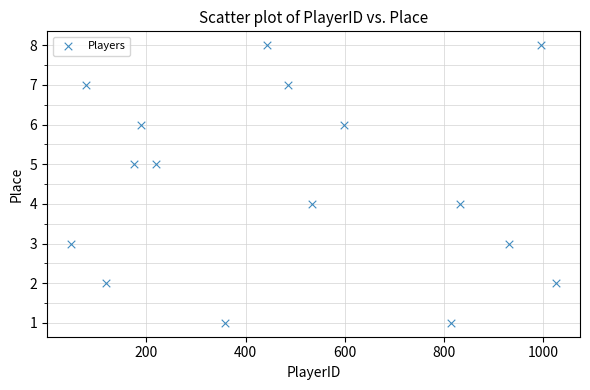

What is the range of Y values (max minus min)?

7